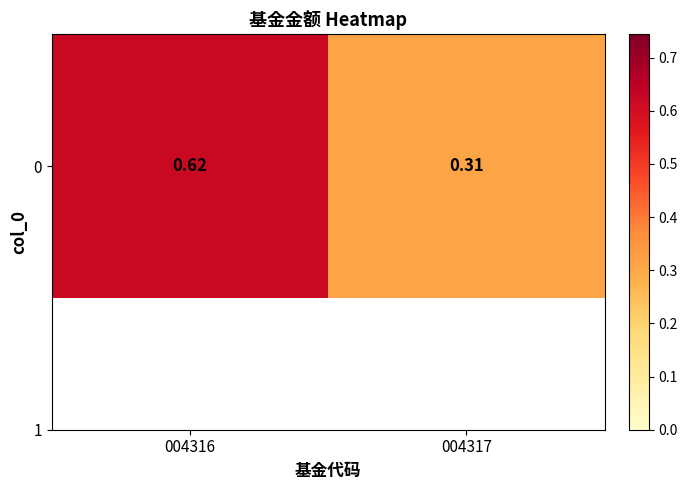

What value does the data have at 004317?

0.3